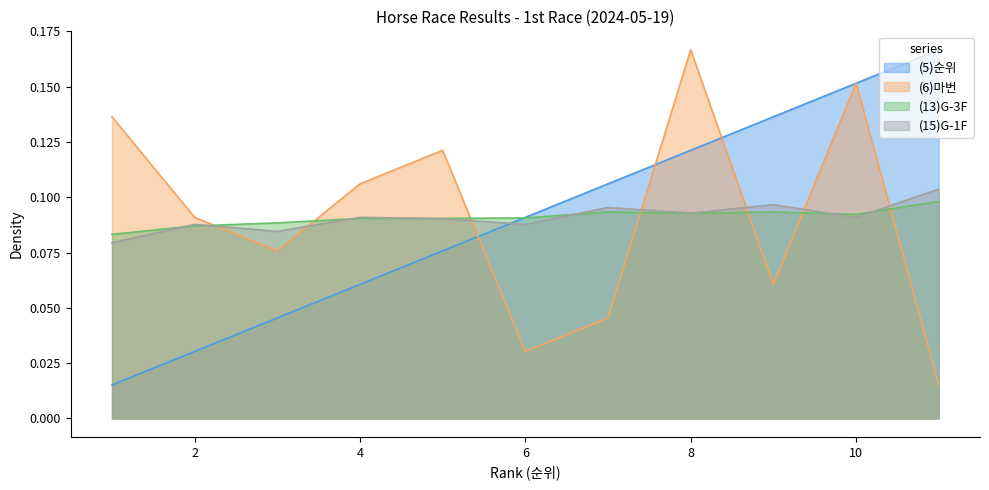

Which has a higher value, 7 or 6?

7